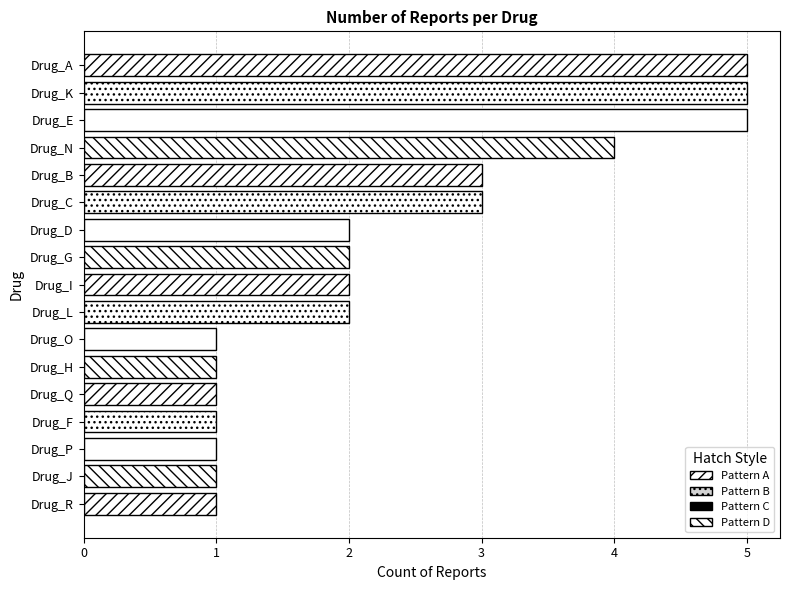

What is the difference between the maximum and minimum values?

4